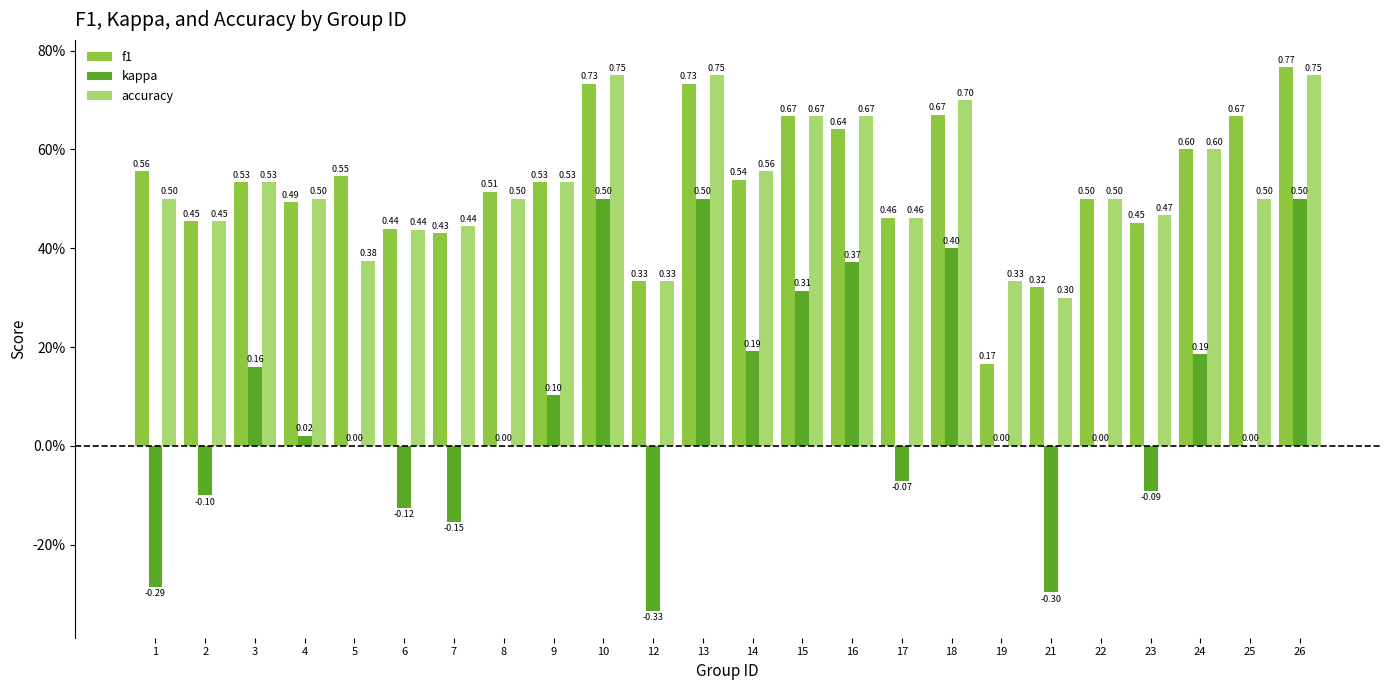

What is the total value across all series at 26?

2.0